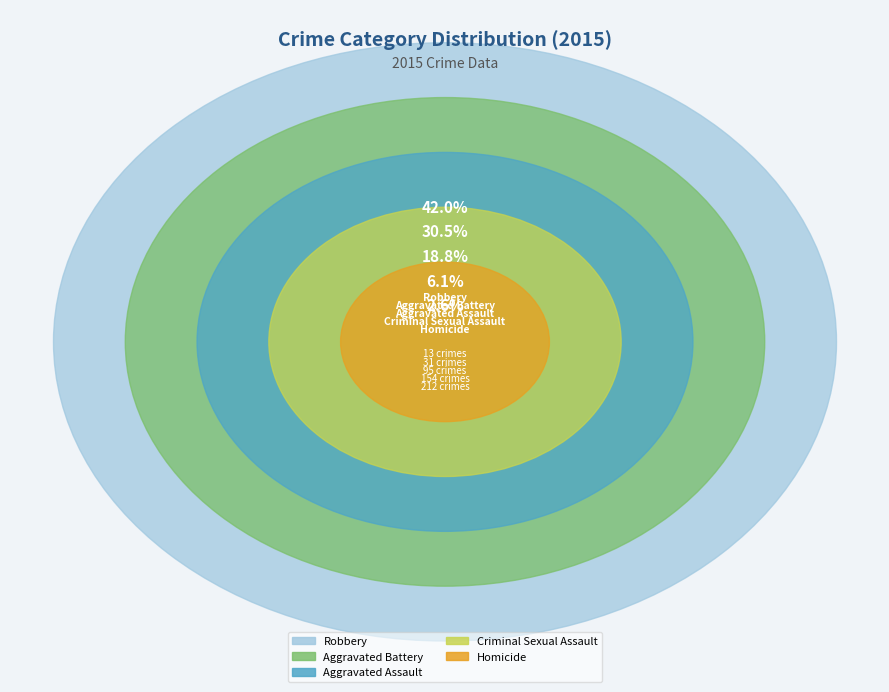

Is it true that Aggravated Assault is 19% of the pie?

True